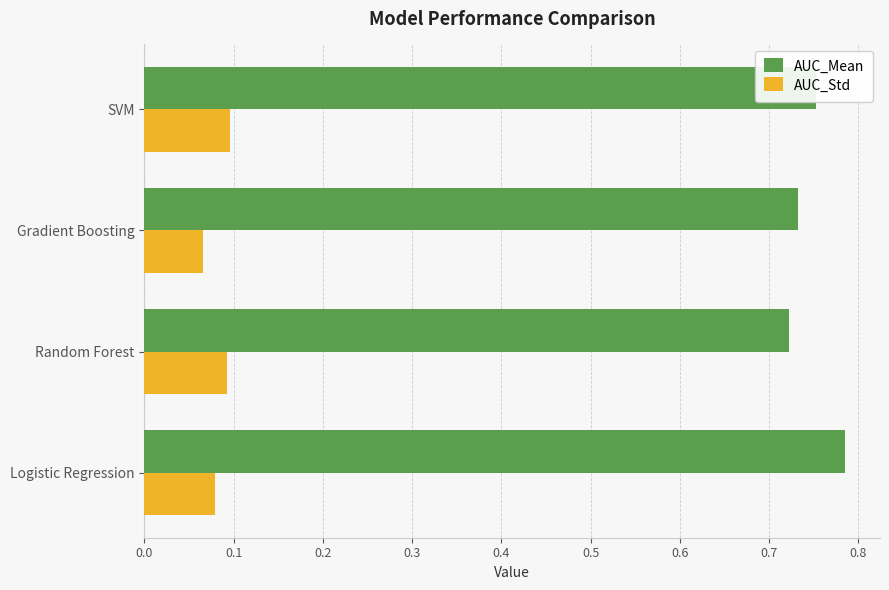

Which label corresponds to the largest value in the chart?

Logistic Regression